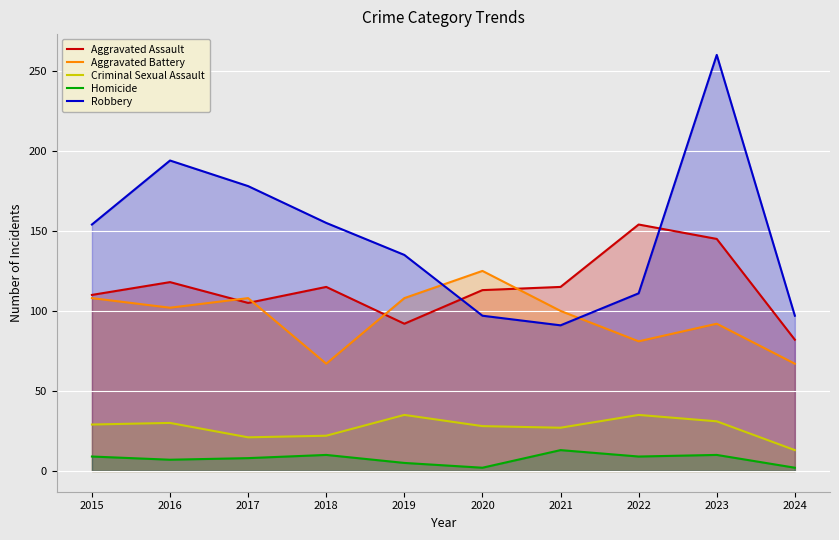

At which category does Criminal Sexual Assault reach its first local valley?

2017